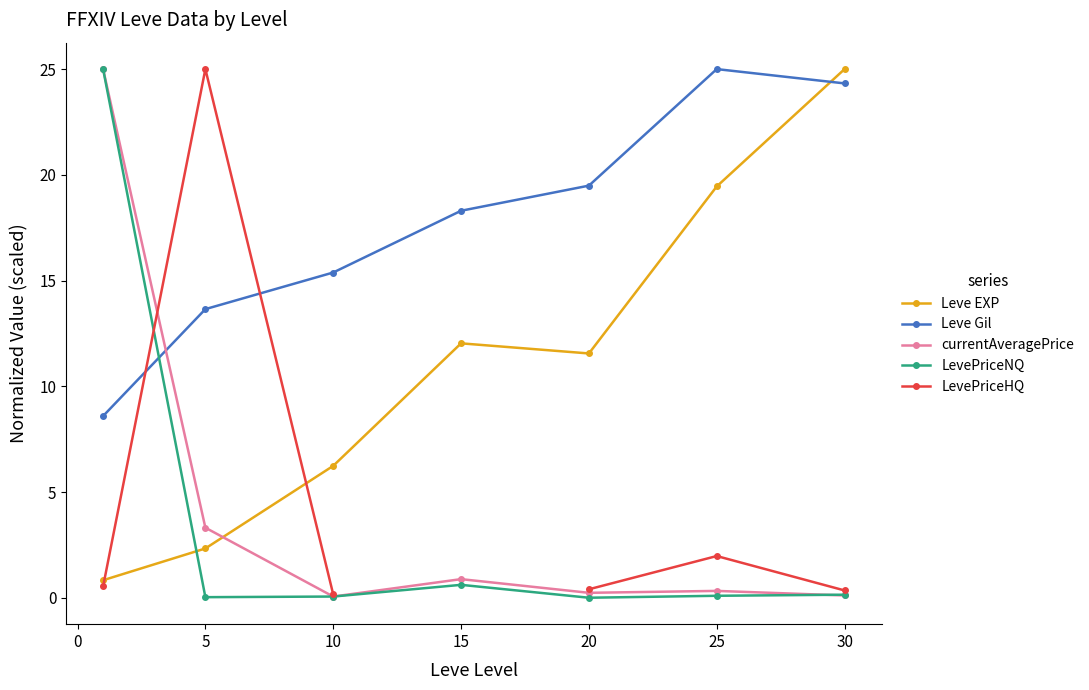

How many interior local peaks does the LevePriceNQ series have?

1